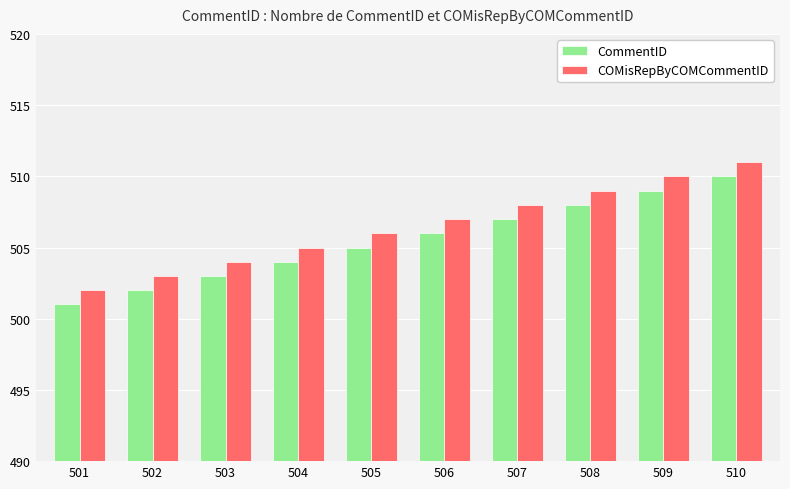

Are the bars grouped side by side (vs. stacked)?

Yes